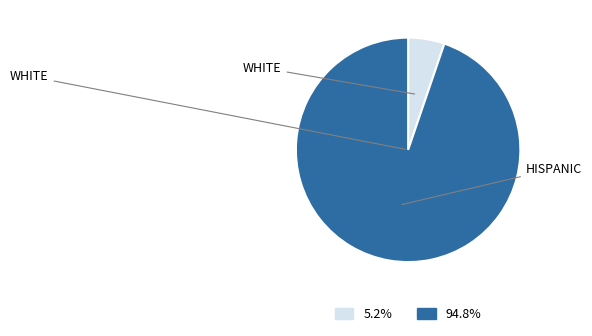

Count the number of slices in the pie.

2